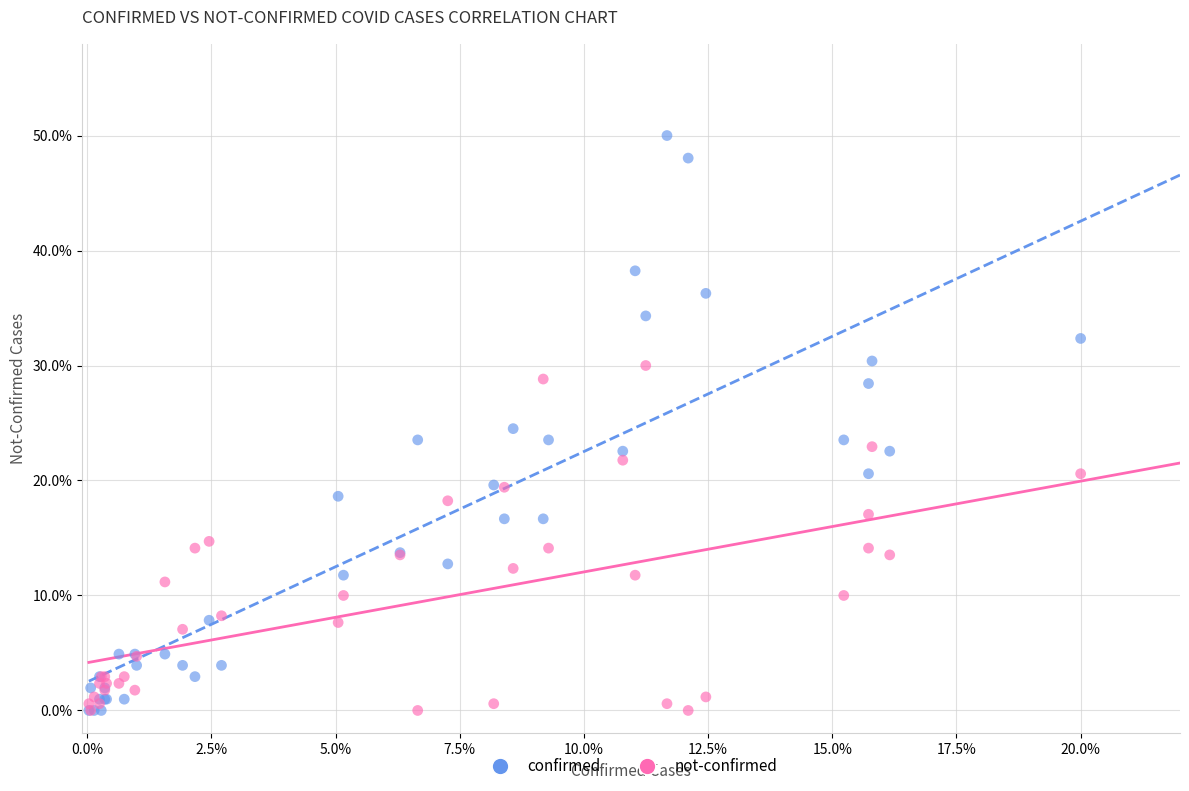

What are all the series names shown in the legend?

confirmed, not-confirmed